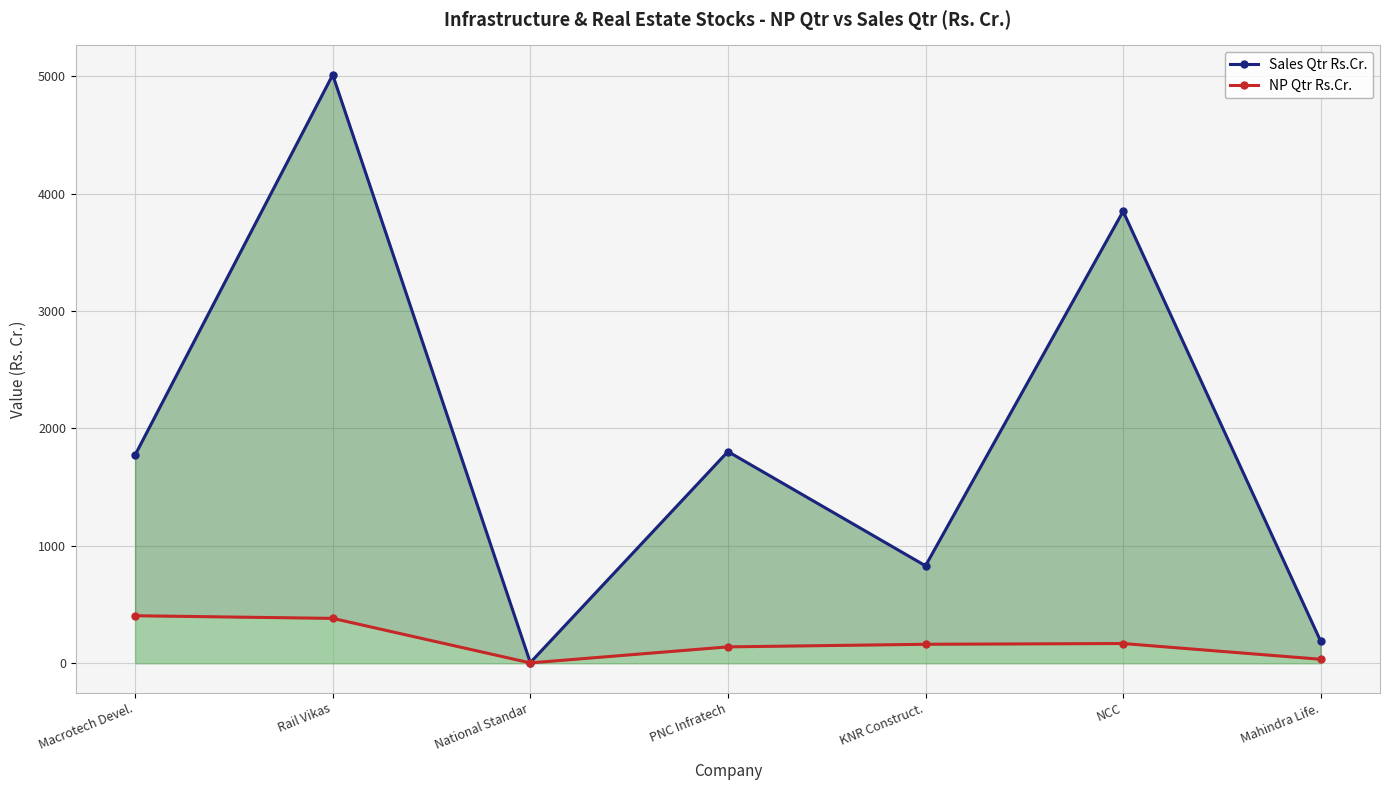

At which category does Sales Qtr Rs.Cr. reach its first local valley?

National Standar